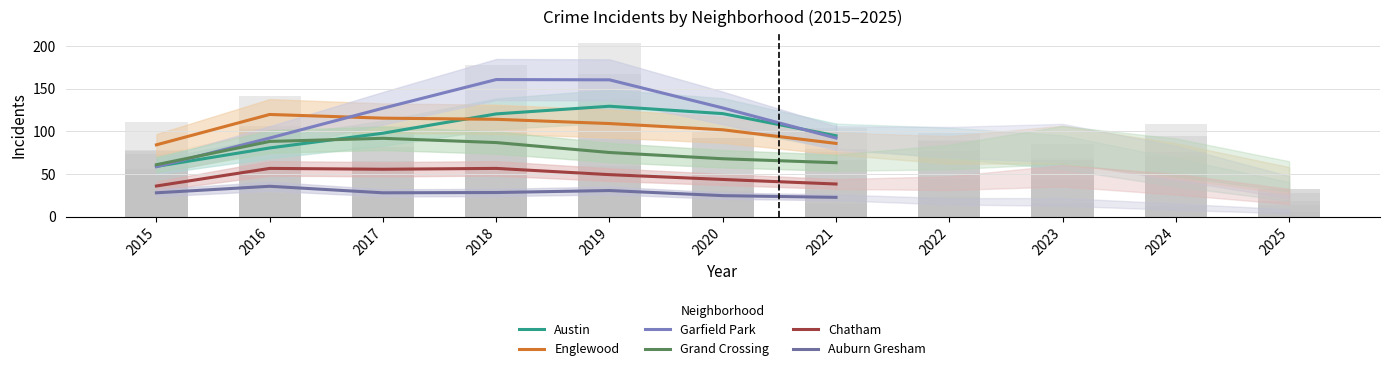

What is the difference between the second highest and second lowest values in the Grand Crossing series?

25.0